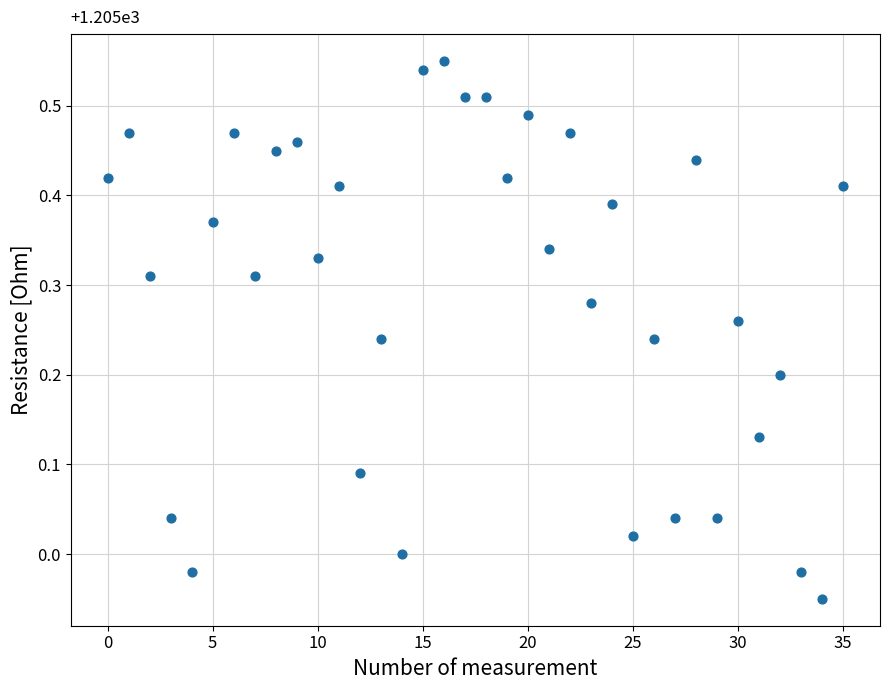

Count the number of points in this scatter plot.

36